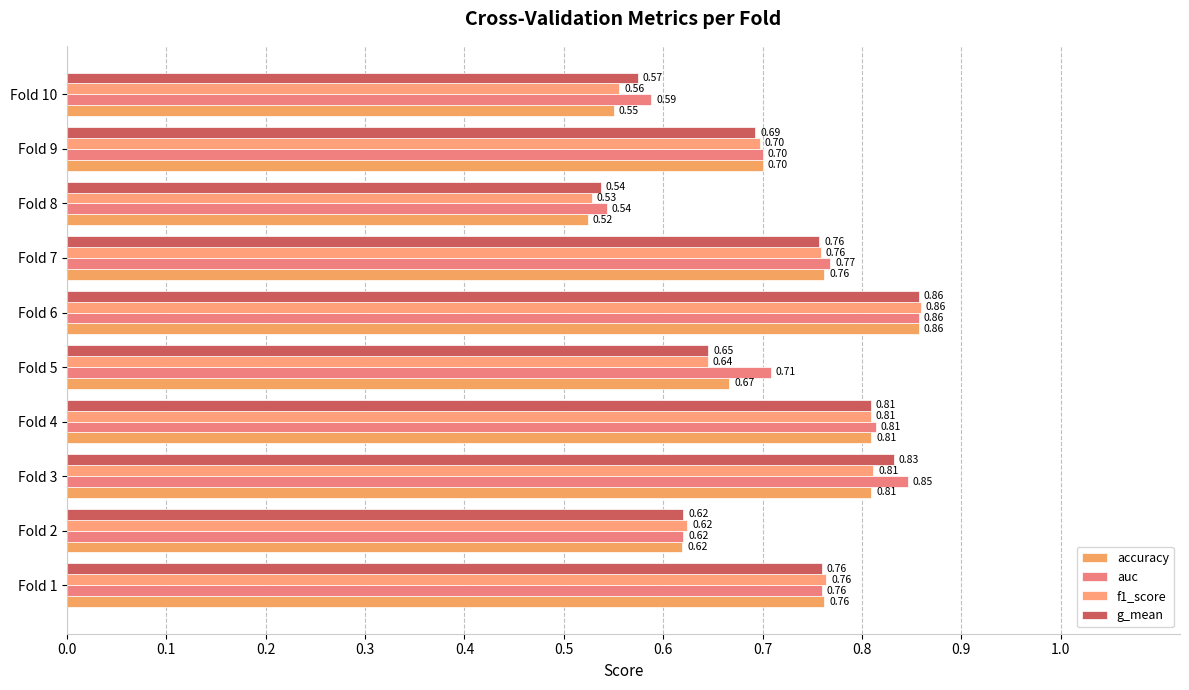

Which category has the highest value across all series?

Fold 6